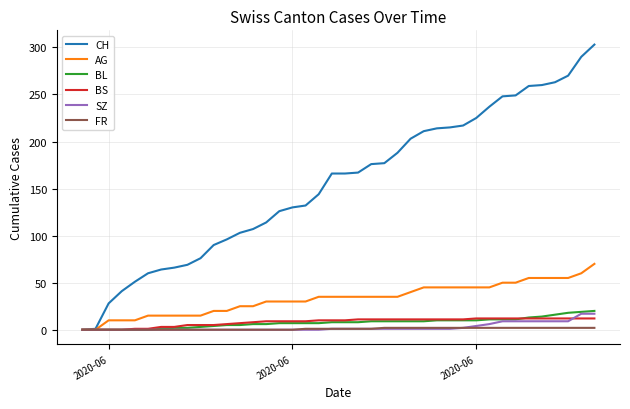

What is the greatest value displayed?

303